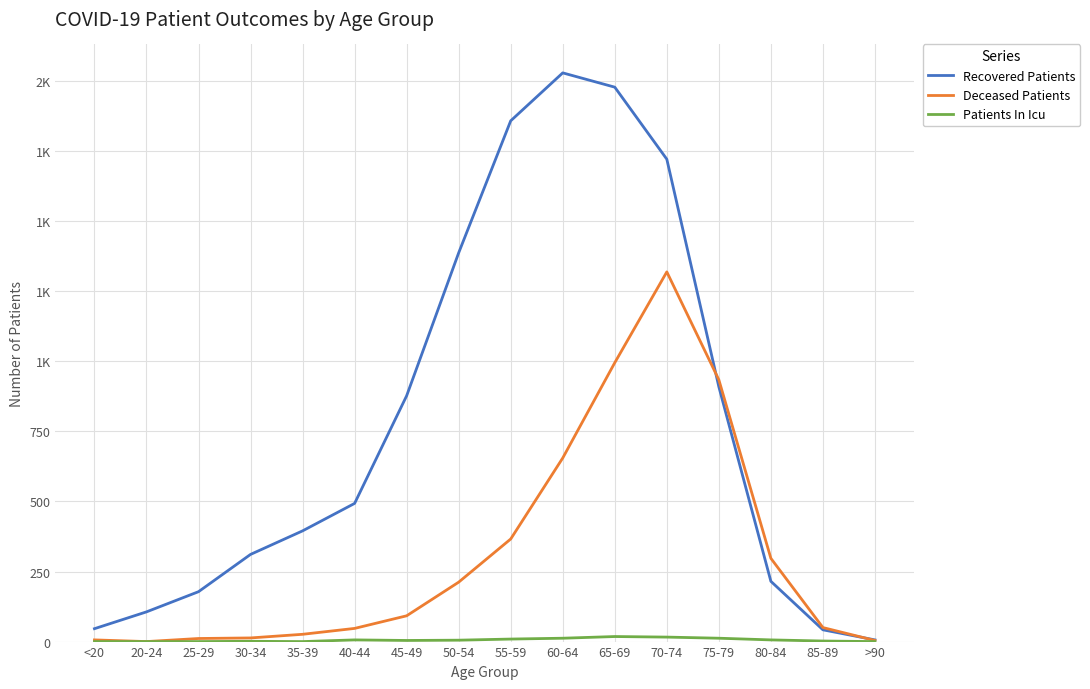

What is the approximate value of Deceased Patients at 65-69?

995